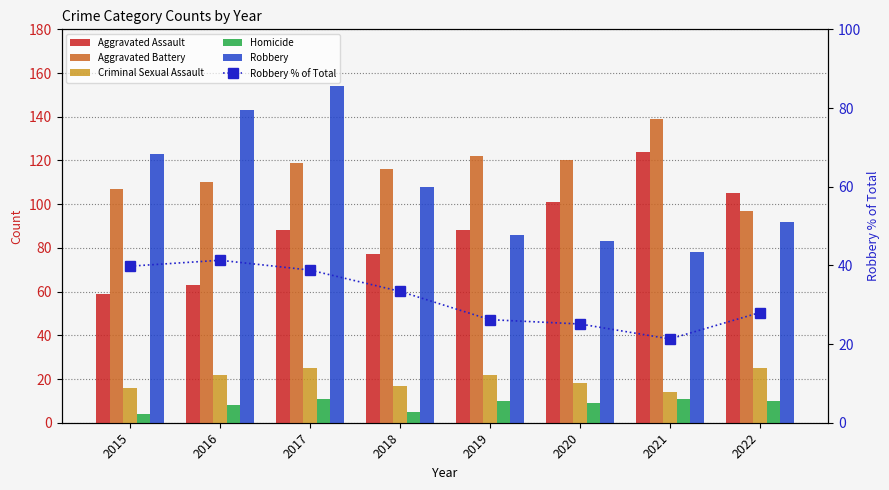

Which has a higher value, 2021 or 2020?

2021